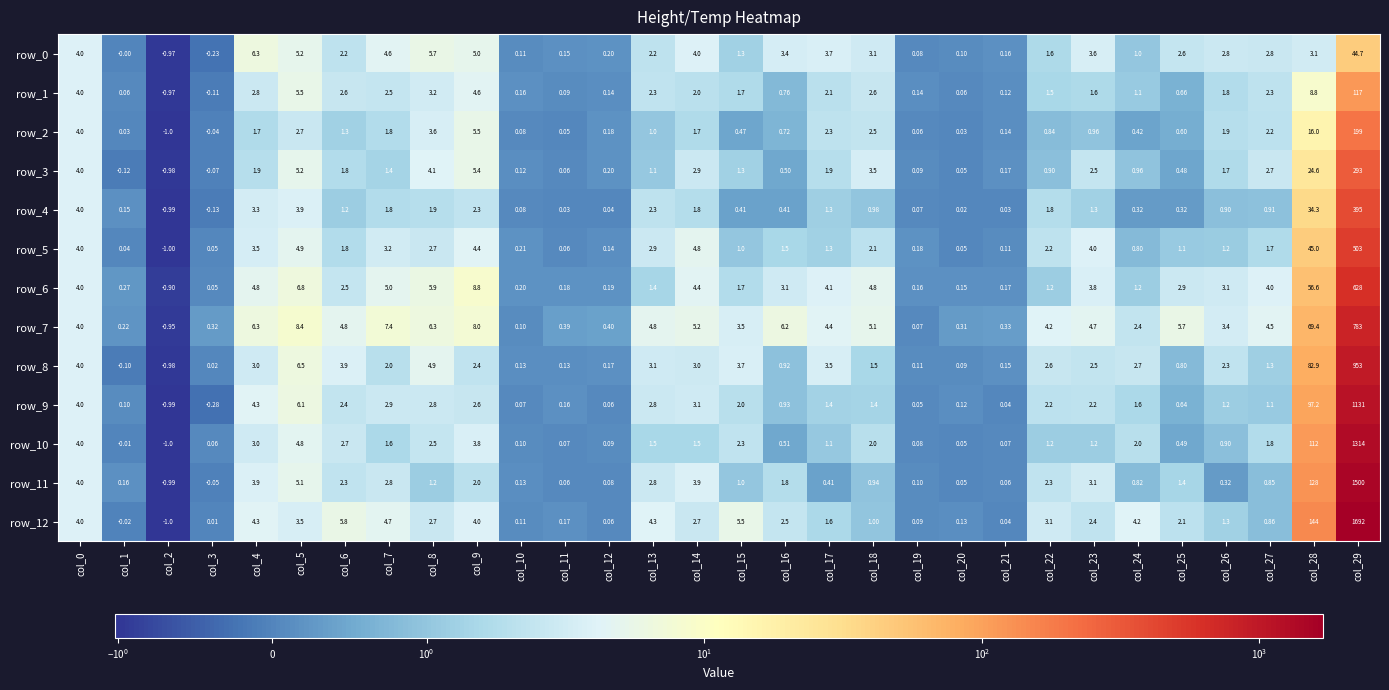

Rank the series by their maximum value, from highest to lowest.

row_12, row_11, row_10, row_9, row_8, row_7, row_6, row_5, row_4, row_3, row_2, row_1, row_0